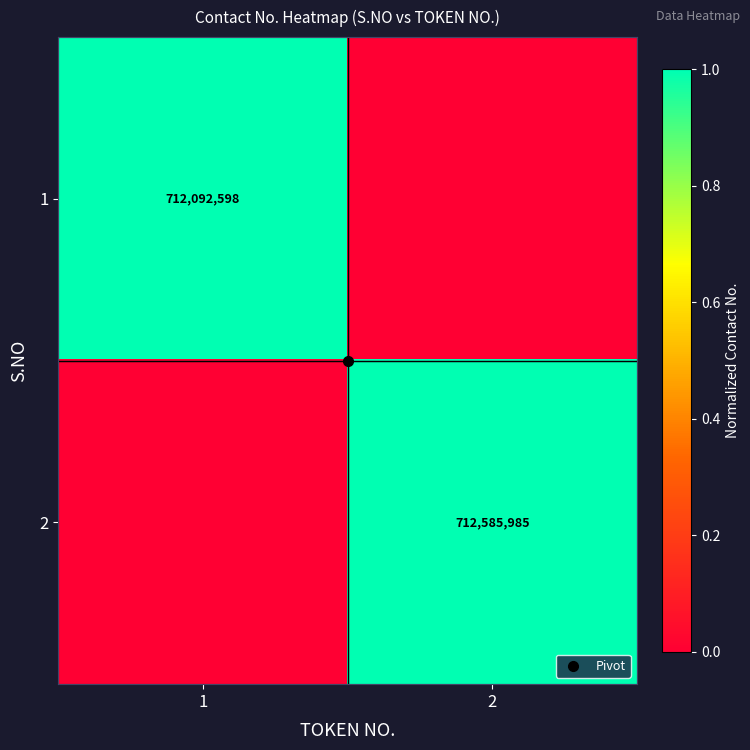

What is the total value across all series at 2?

1.0